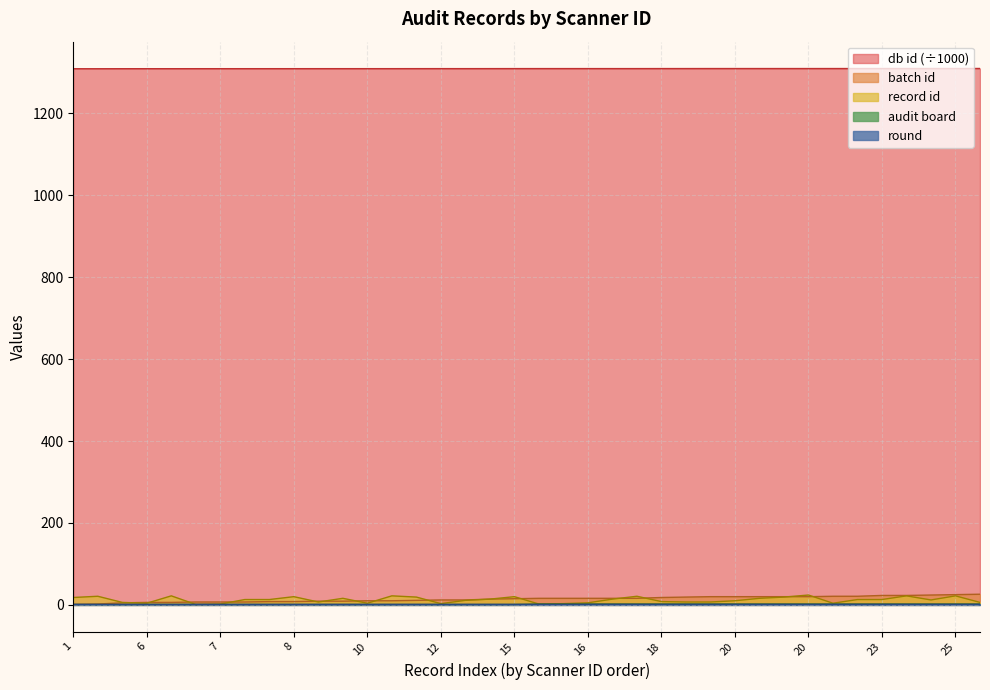

What is the sum of all db id values?

49754.5